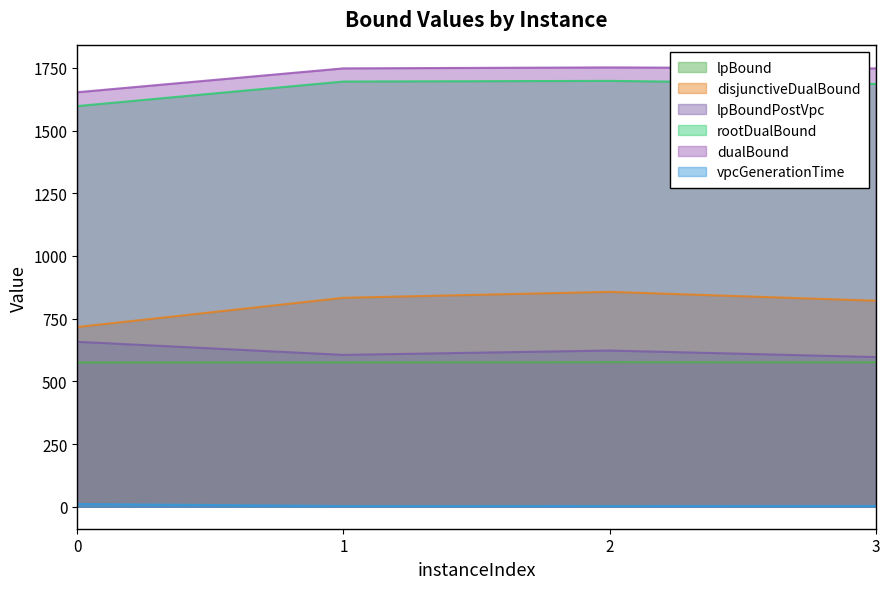

What is the value of the dualBound point at the 2nd from the left?

1748.0